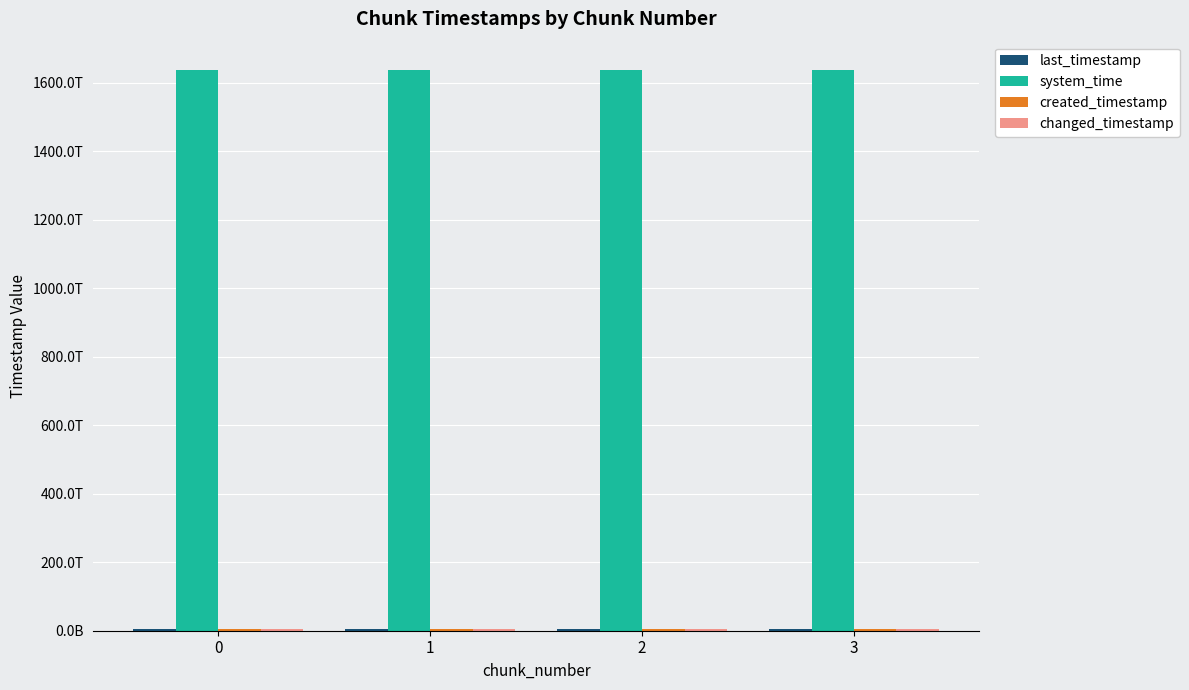

Does the chart contain stacked bars?

No